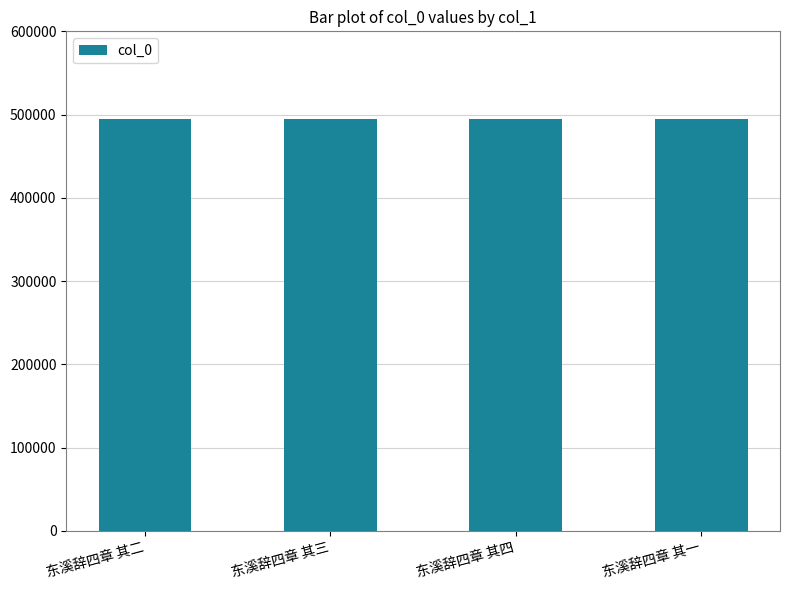

Does the chart contain any negative values?

No